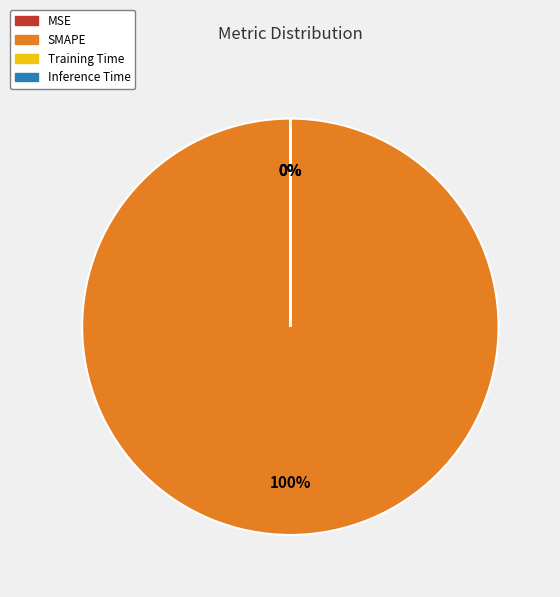

Which slice is the largest?

SMAPE